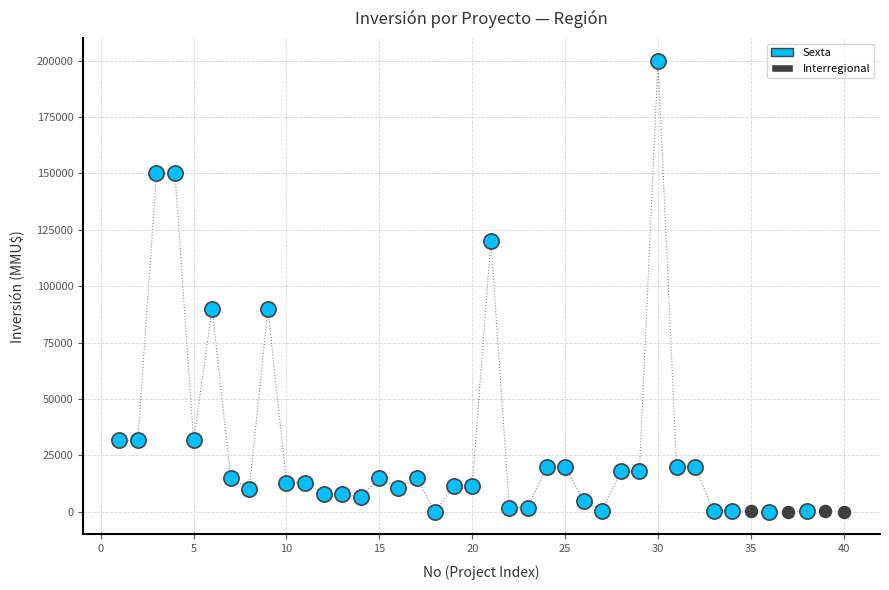

Which series contains the highest Y value?

Sexta